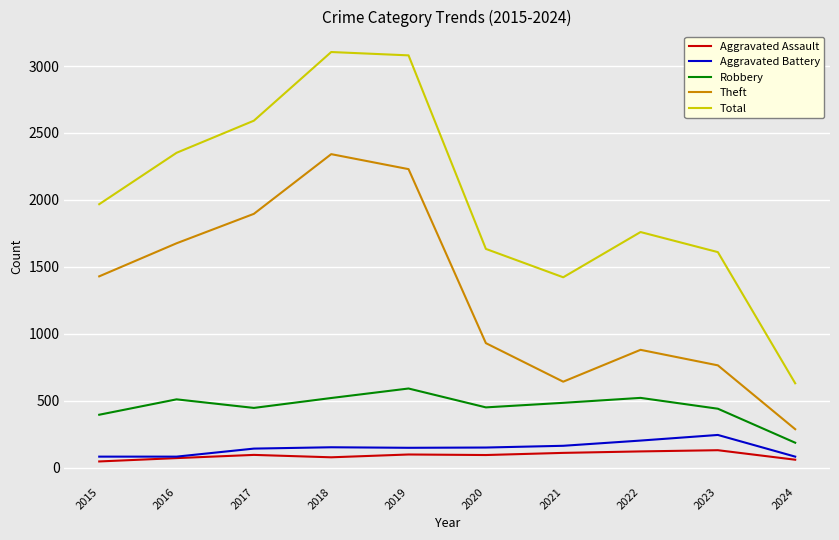

Which category has the lowest value in the Robbery series?

2024